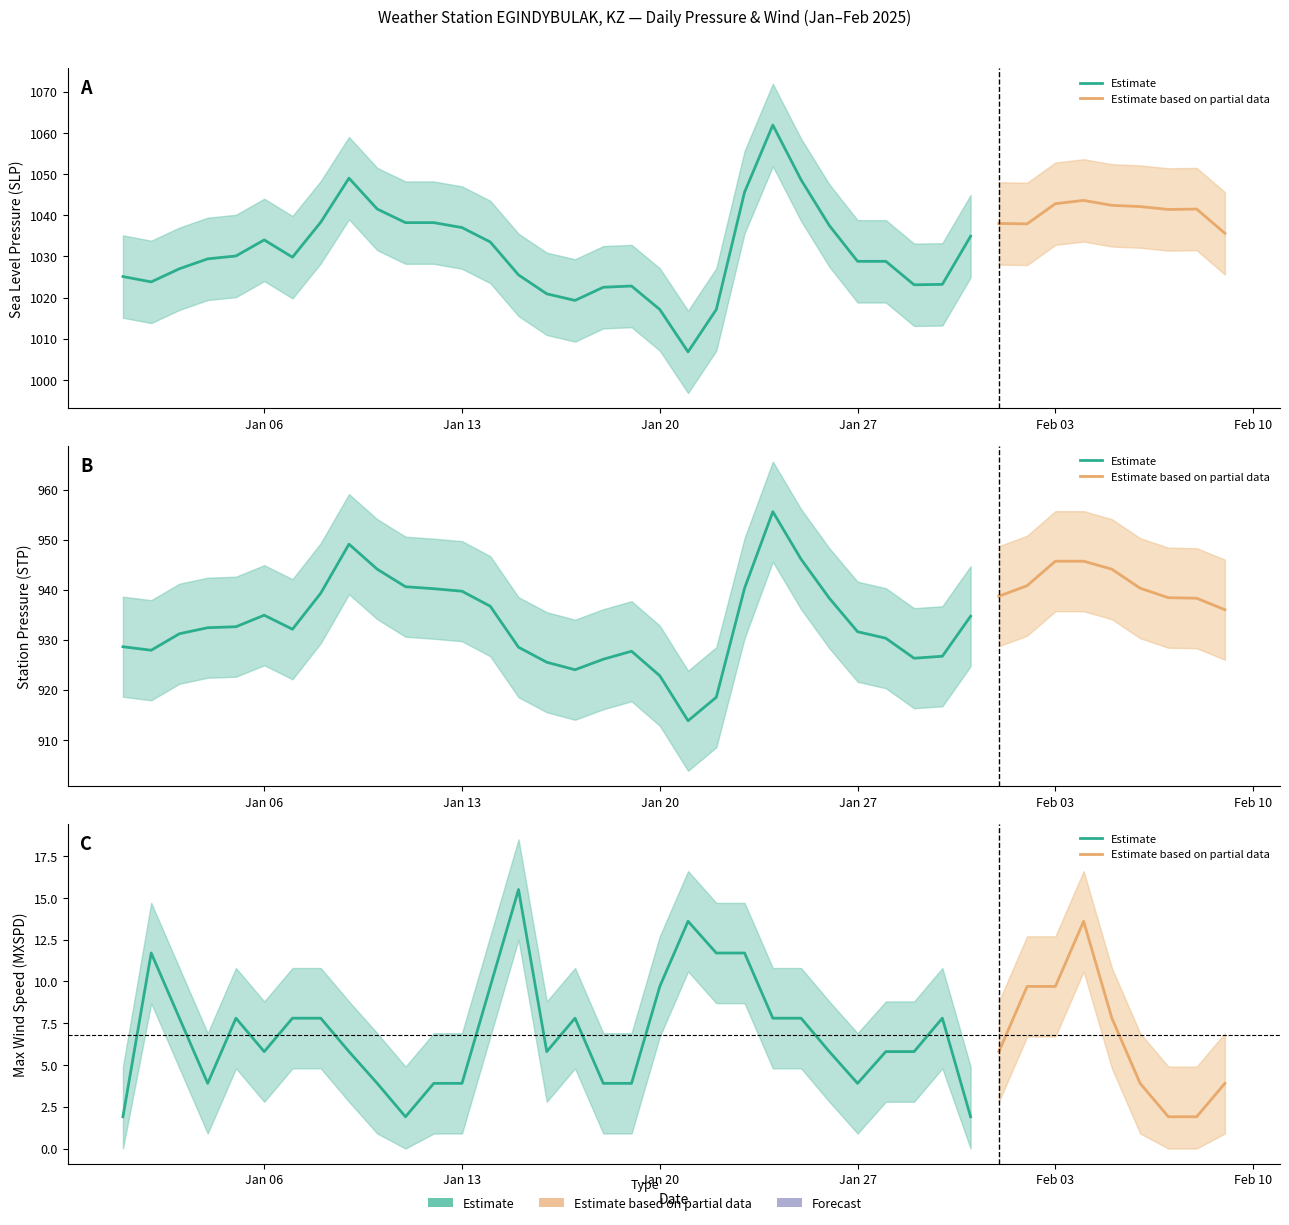

True or false: MXSPD has more than 0 interior local peaks.

True